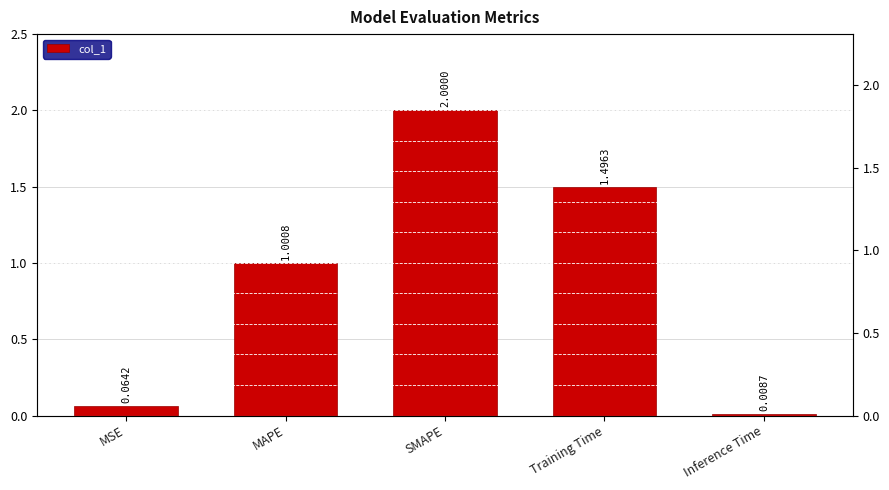

Reading left to right, what are all the values shown in this chart?

MSE=0.1	MAPE=1.0	SMAPE=2.0	Training Time=1.5	Inference Time=0.0